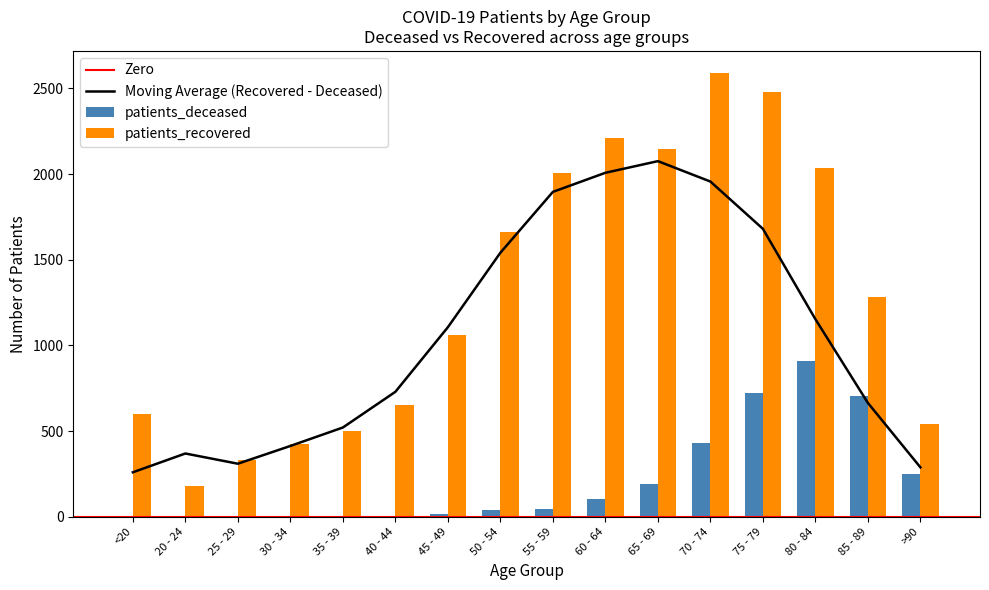

True or false: patients_recovered has a value of 180 at 20 - 24.

True